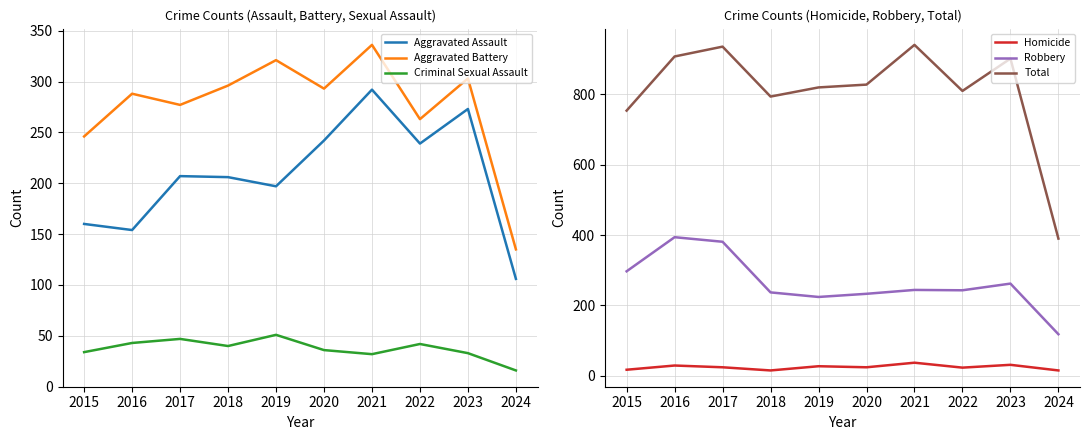

Is it true that Aggravated Assault equals 197 at 2019?

True